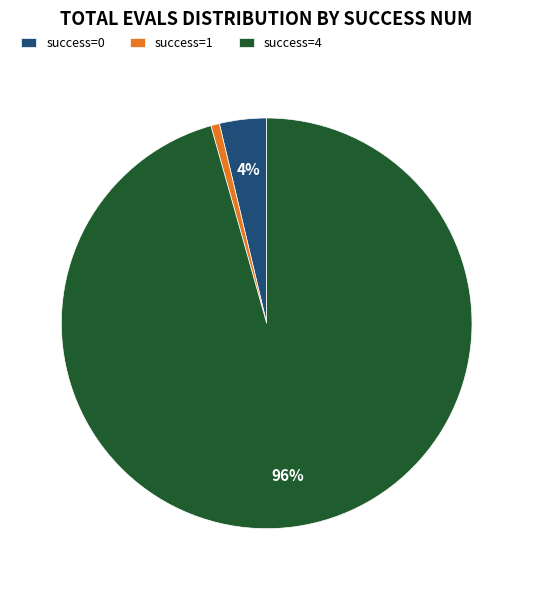

Is the sum of success=1 and success=0 greater than half?

No